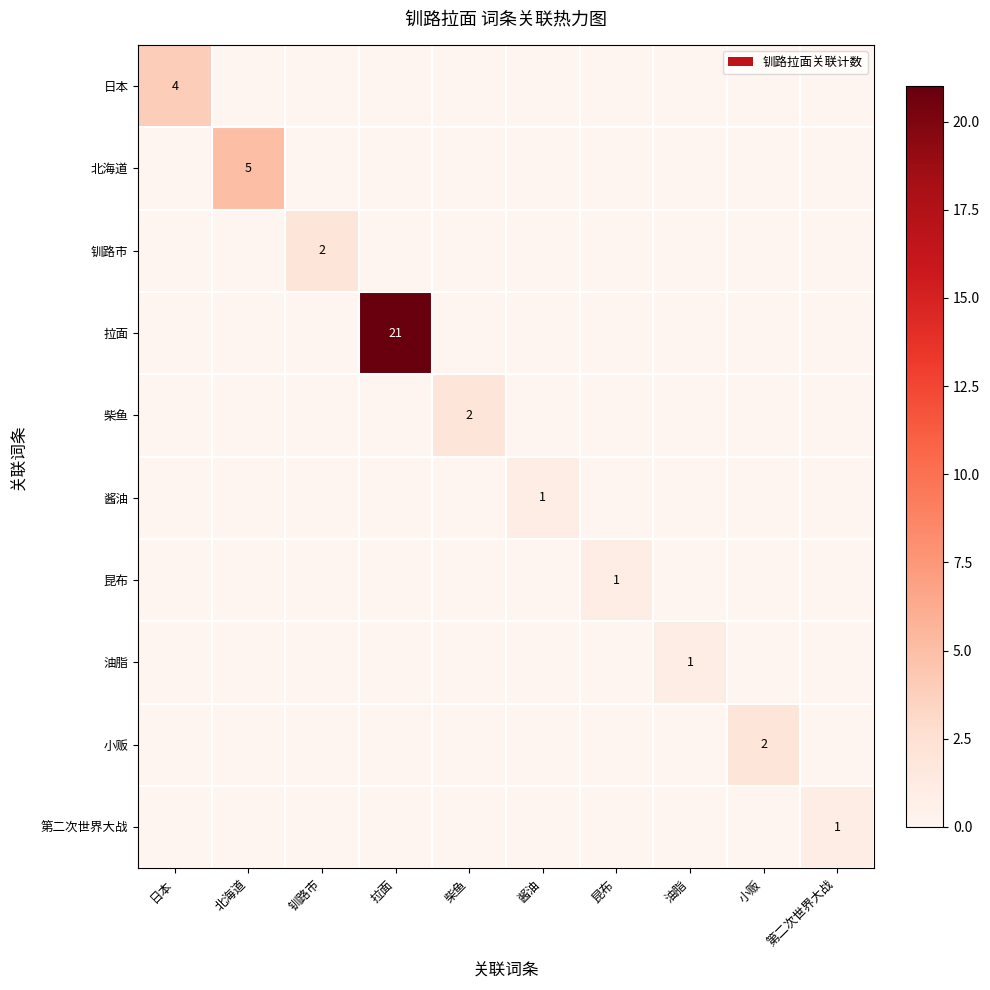

True or false: 北海道 has a value of 5 at 北海道.

True